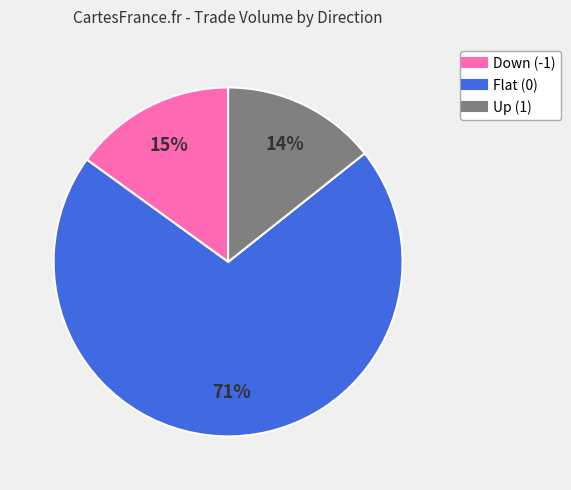

Does any single category account for the majority?

Yes